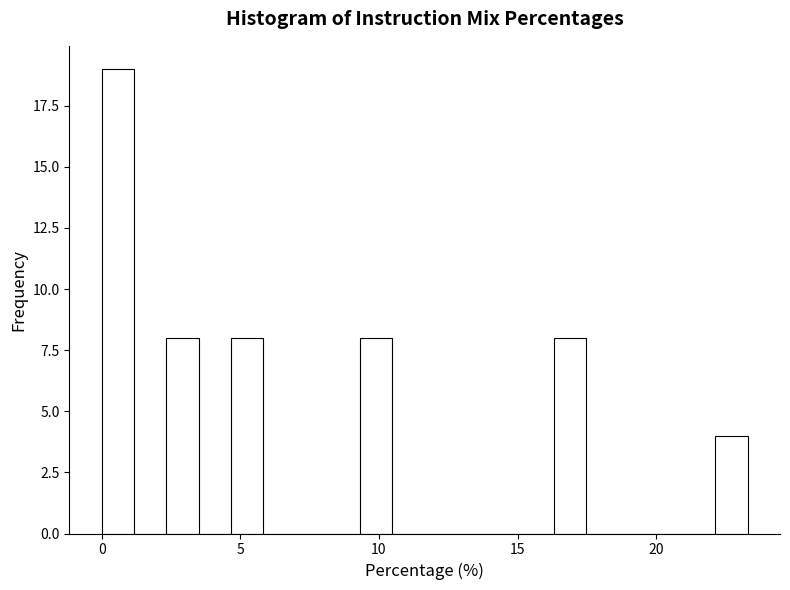

Around what value on the x-axis is the tallest bar? Give the approximate position of its centre, as read against the axis.

0.5